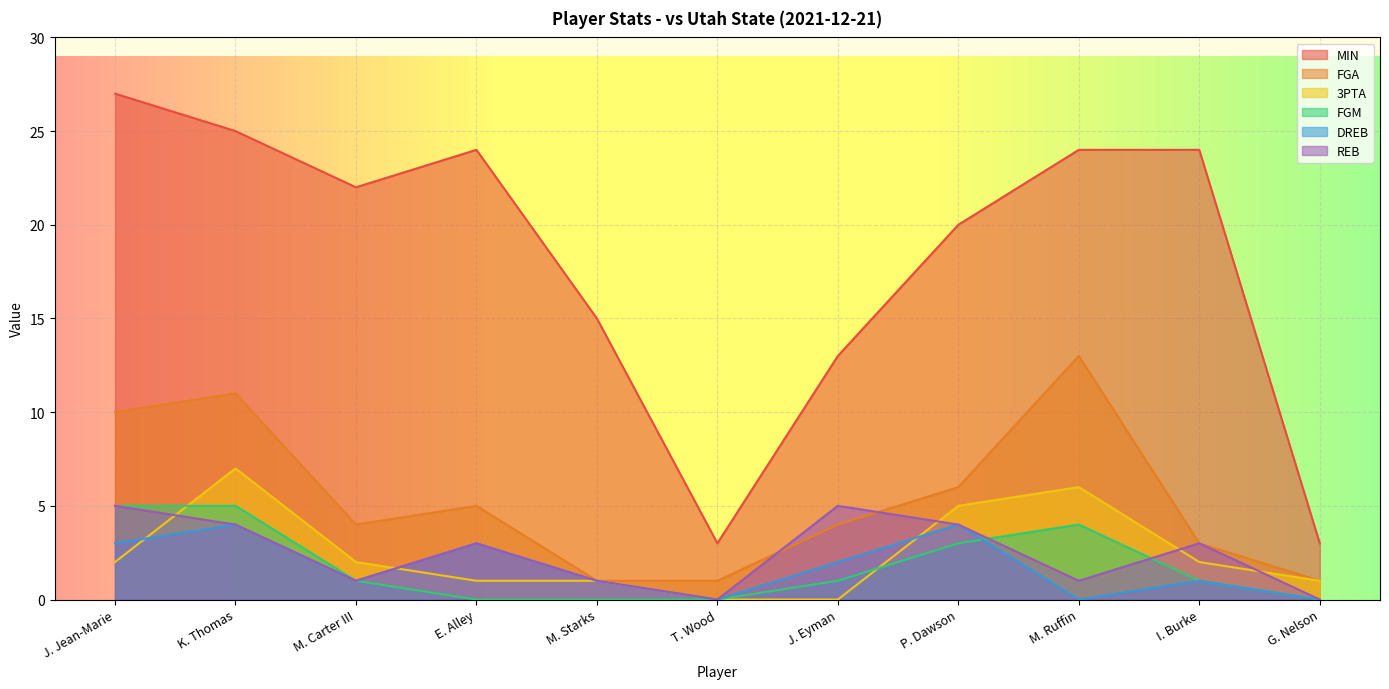

Which series has the largest total across all categories?

MIN